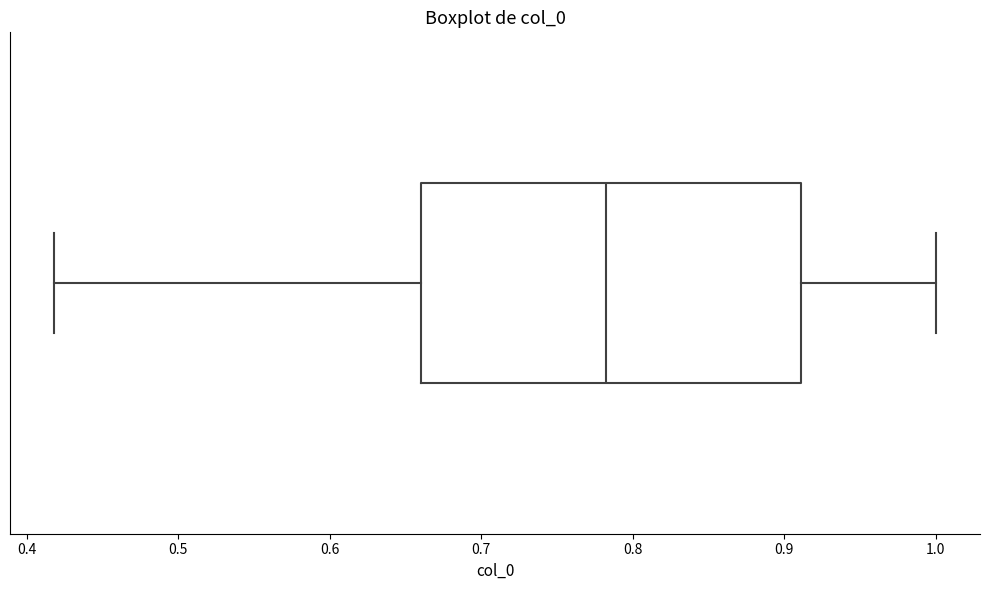

Transcribe this box plot: give where the median line is, the range the box spans, and where the two whiskers end, as read against the x-axis. The values are not printed on the chart, so give them approximately, as read against the axis.

median 0.78, box 0.66 to 0.91, whiskers 0.42 to 1.00